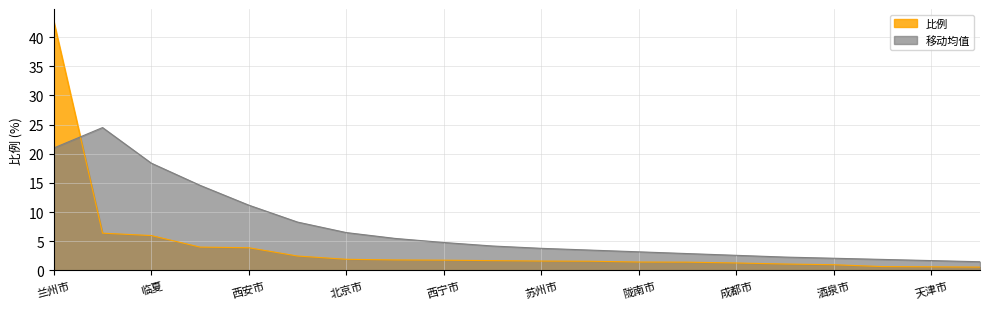

What is the difference between the second highest and second lowest values in the 比例 series?

5.8